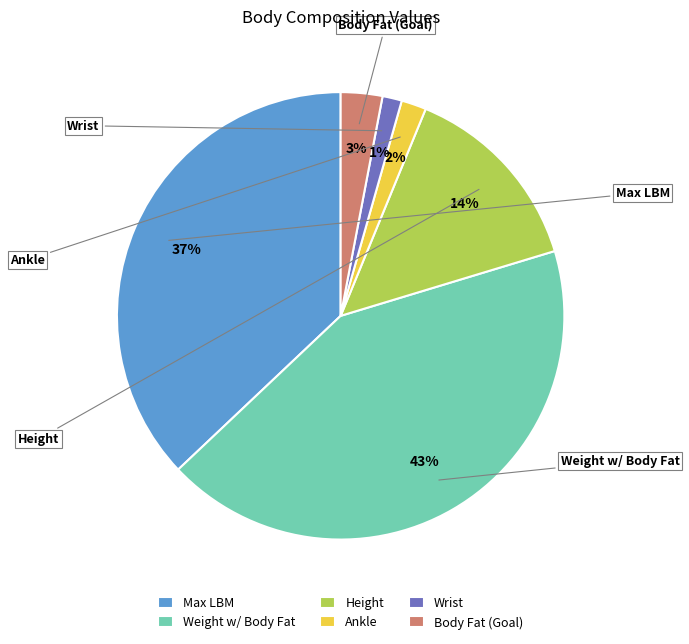

Which has a higher value, Wrist or Body Fat (Goal)?

Body Fat (Goal)